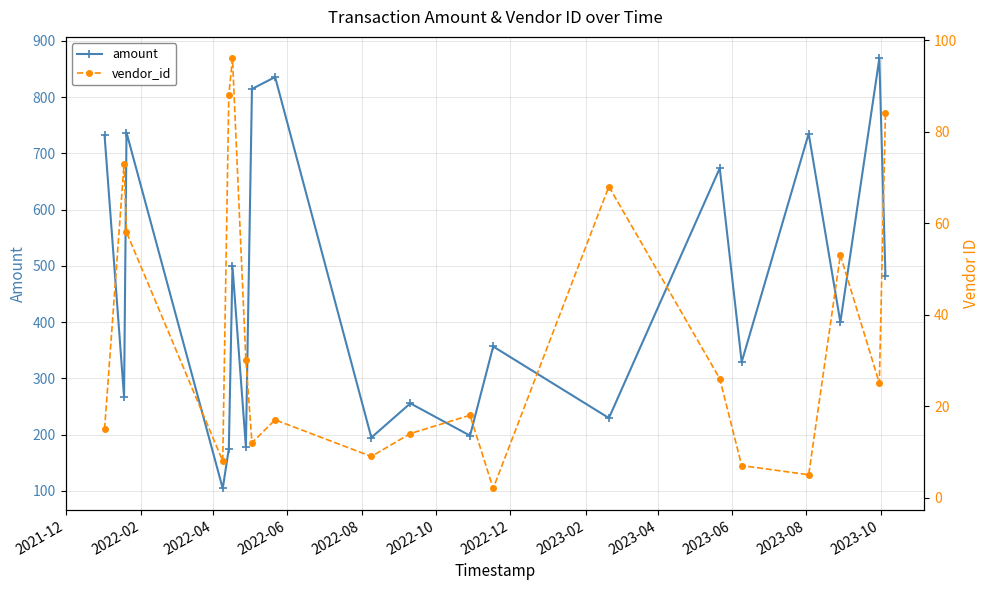

At which label does vendor_id first exceed 25?

2022-02